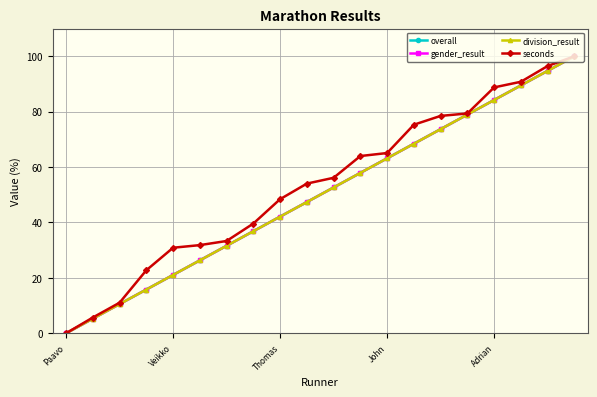

Reading right to left, what are all the values shown in this chart?

overall: 100.0	94.7	89.5	84.2	78.9	73.7	68.4	63.2	57.9	52.6	47.4	42.1	36.8	31.6	26.3	21.1	15.8	10.5	5.3	0.0
gender_result: 100.0	94.7	89.5	84.2	78.9	73.7	68.4	63.2	57.9	52.6	47.4	42.1	36.8	31.6	26.3	21.1	15.8	10.5	5.3	0.0
division_result: 100.0	94.7	89.5	84.2	78.9	73.7	68.4	63.2	57.9	52.6	47.4	42.1	36.8	31.6	26.3	21.1	15.8	10.5	5.3	0.0
seconds: 100.0	96.5	90.8	88.8	79.4	78.5	75.3	65.1	64.0	56.1	54.0	48.4	39.6	33.3	31.8	30.9	22.7	11.0	5.7	0.0